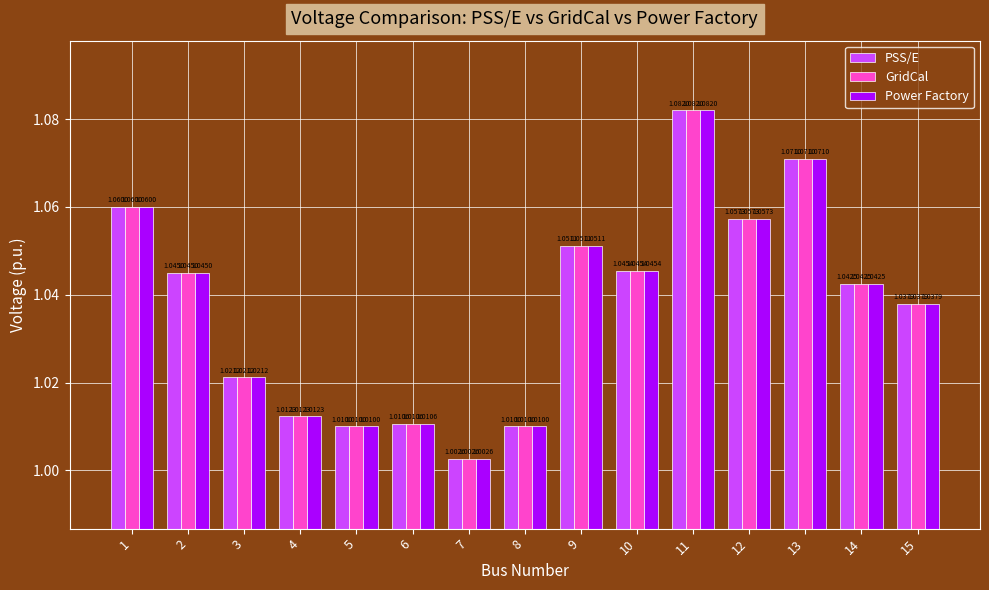

What are all the series names shown in the legend?

PSS/E, GridCal, Power Factory